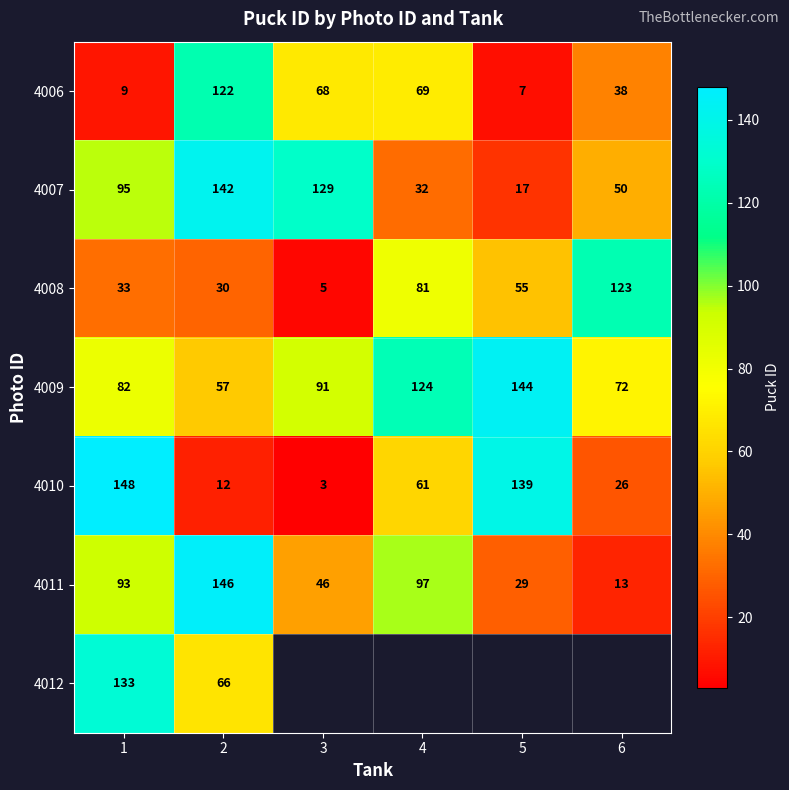

Where is 4006 nearest to the value 64?

3